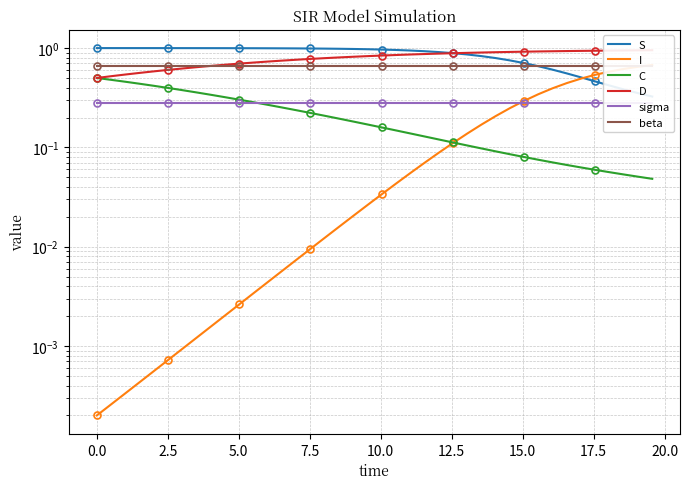

Count the number of data series in this chart.

6